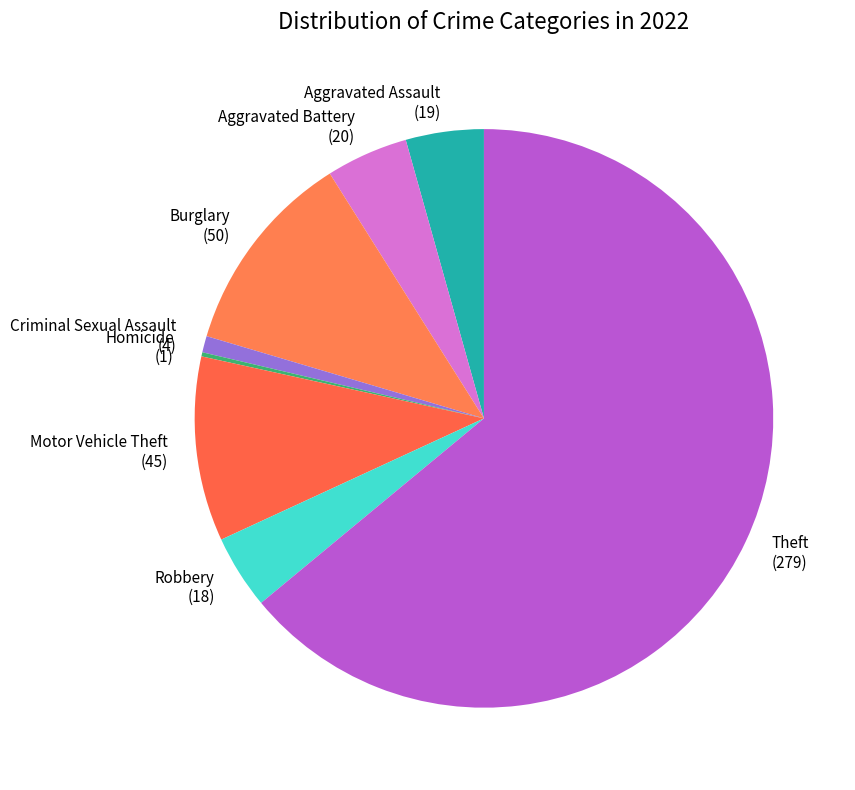

Is Aggravated Battery the majority of the pie?

No